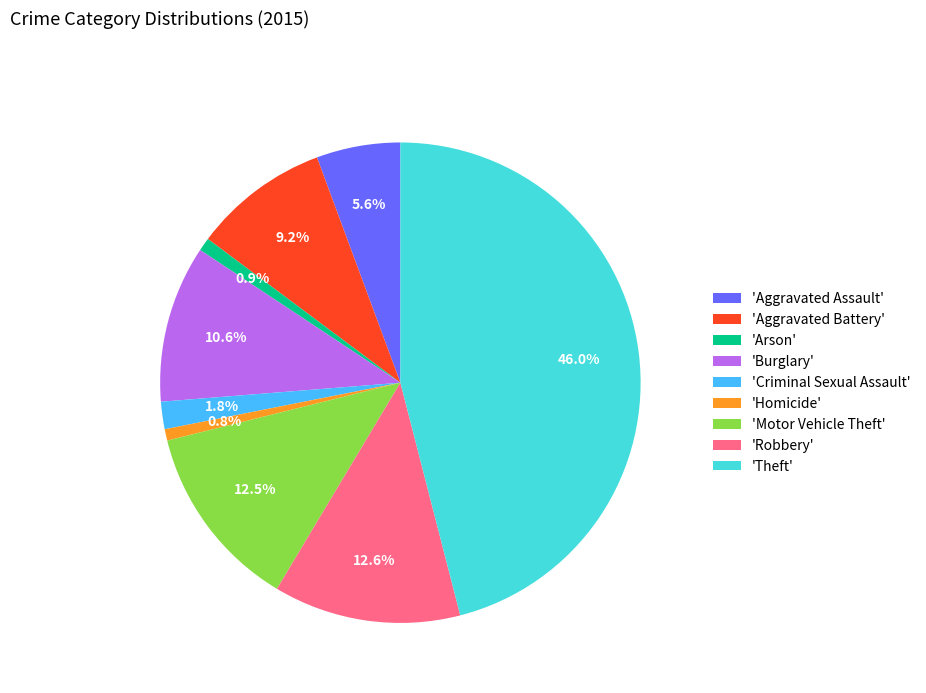

To the nearest percent, what is the difference between the largest and smallest slice percentages?

45%